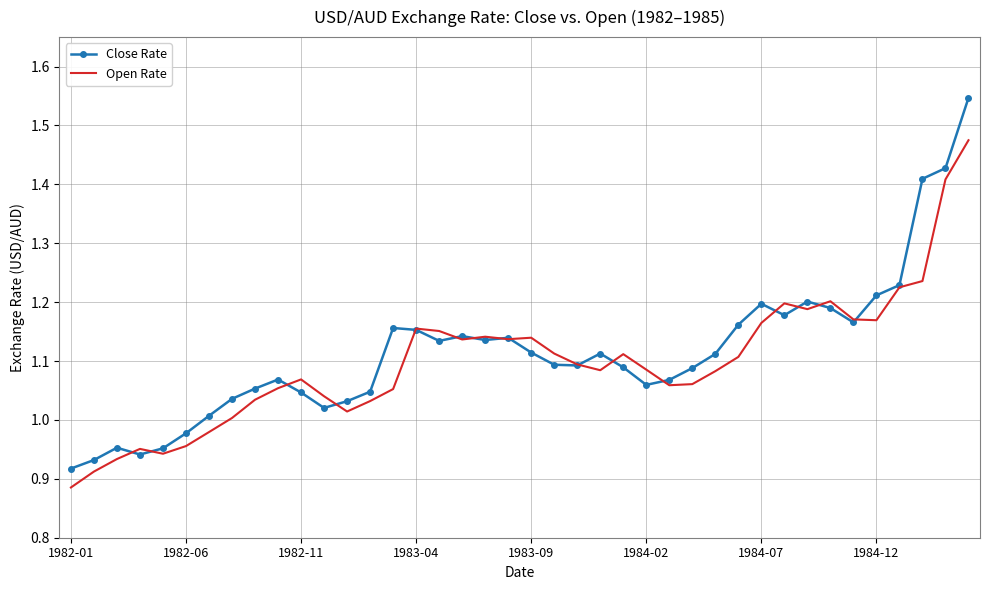

Rank the series by their average value, from lowest to highest.

Open Rate, Close Rate